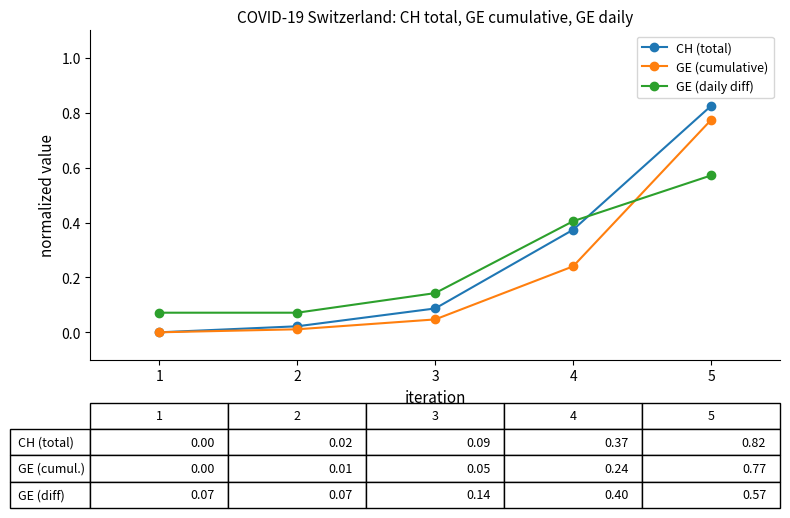

What are all the series names shown in the legend?

CH (total), GE (cumulative), GE (daily diff)